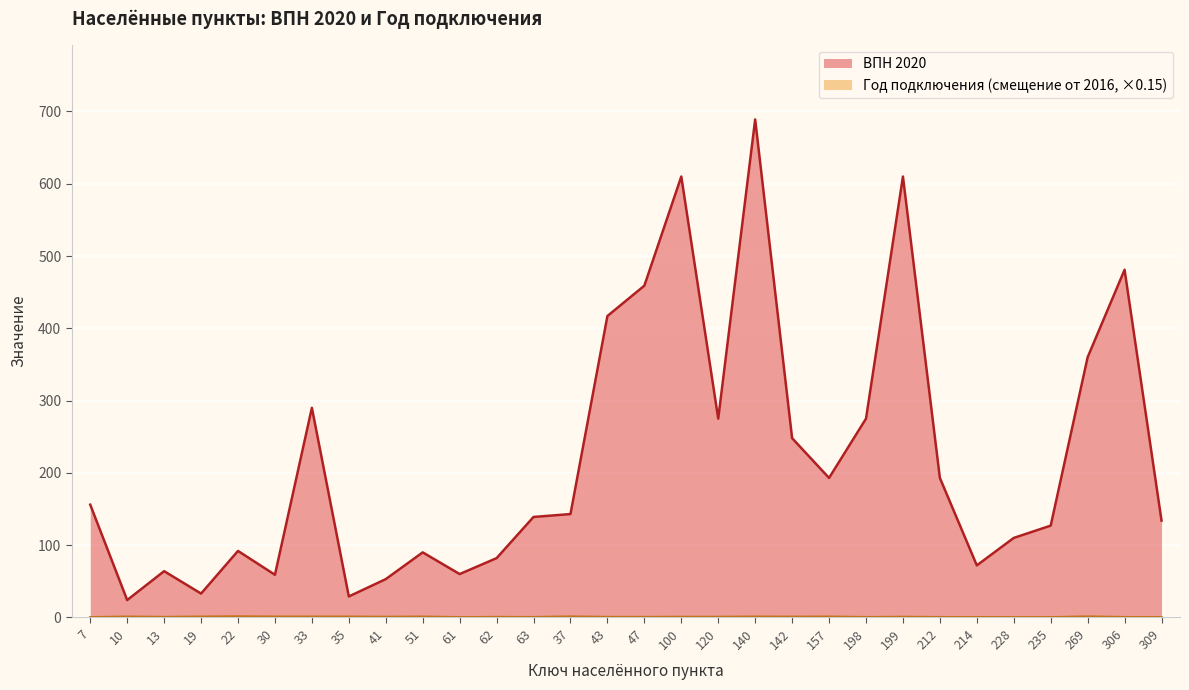

Reading right to left, what are all the values shown in this chart?

ВПН 2020: 134.0	481.0	360.0	127.0	110.0	72.0	193.0	610.0	275.0	193.0	248.0	689.0	275.0	610.0	459.0	417.0	143.0	139.0	82.0	60.0	90.0	53.0	29.0	290.0	59.0	92.0	33.0	64.0	24.0	156.0
Год продключения: 0.1	0.3	1.1	0.1	0.1	0.3	0.3	0.6	0.3	0.9	0.8	0.9	0.6	0.6	0.4	0.4	1.1	0.3	0.4	0.1	0.9	0.6	0.9	0.9	0.9	1.2	0.9	0.4	0.9	0.1